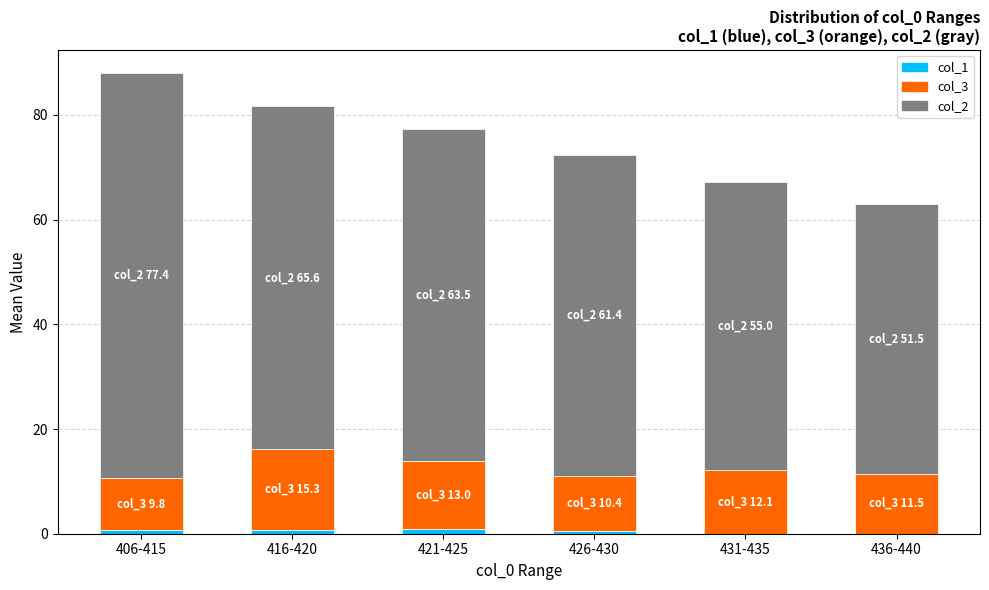

At which category is the sum across all series the highest?

406-415